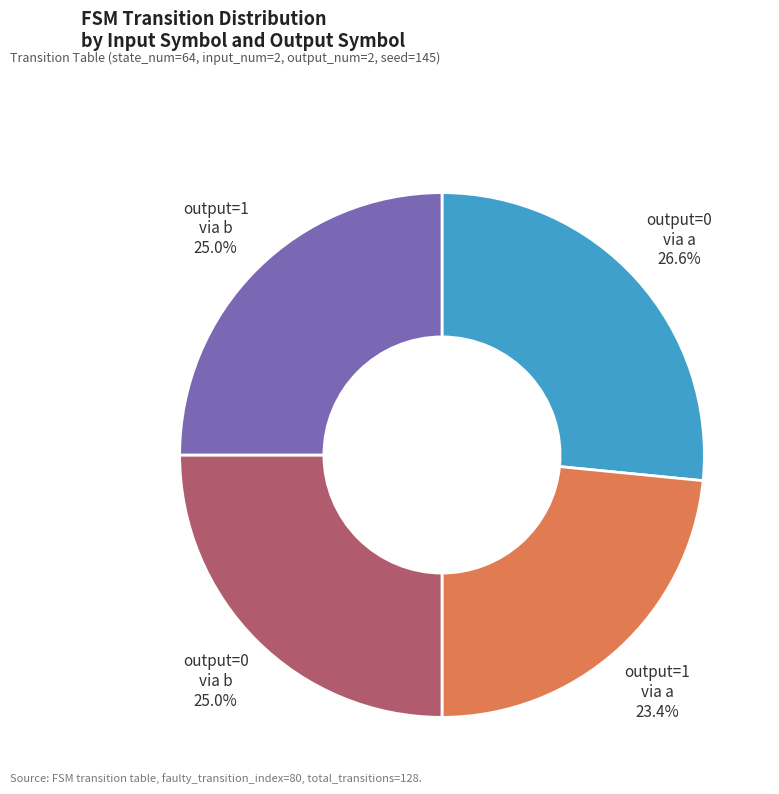

Approximately how many times larger is the value at output=1 via b compared to output=0 via b?

1.0